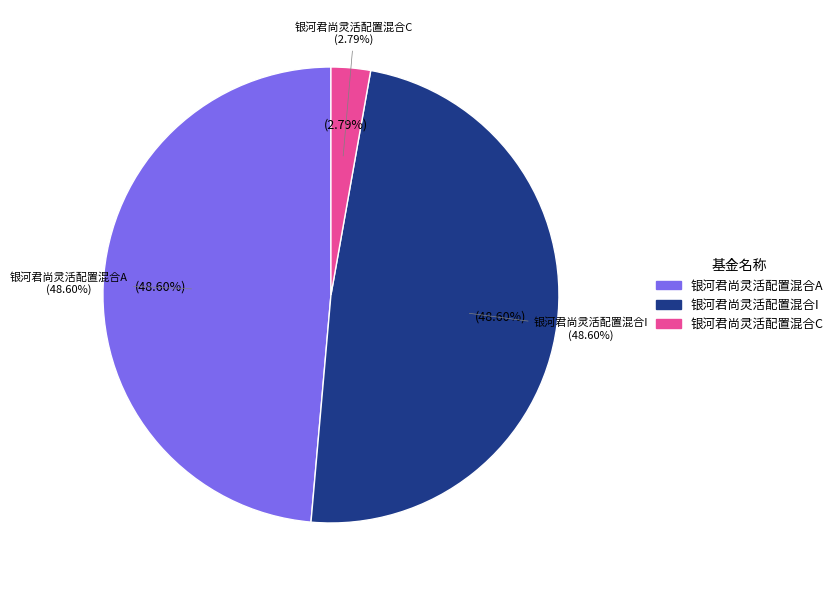

To the nearest percent, what is the difference between the largest and smallest slice percentages?

46%